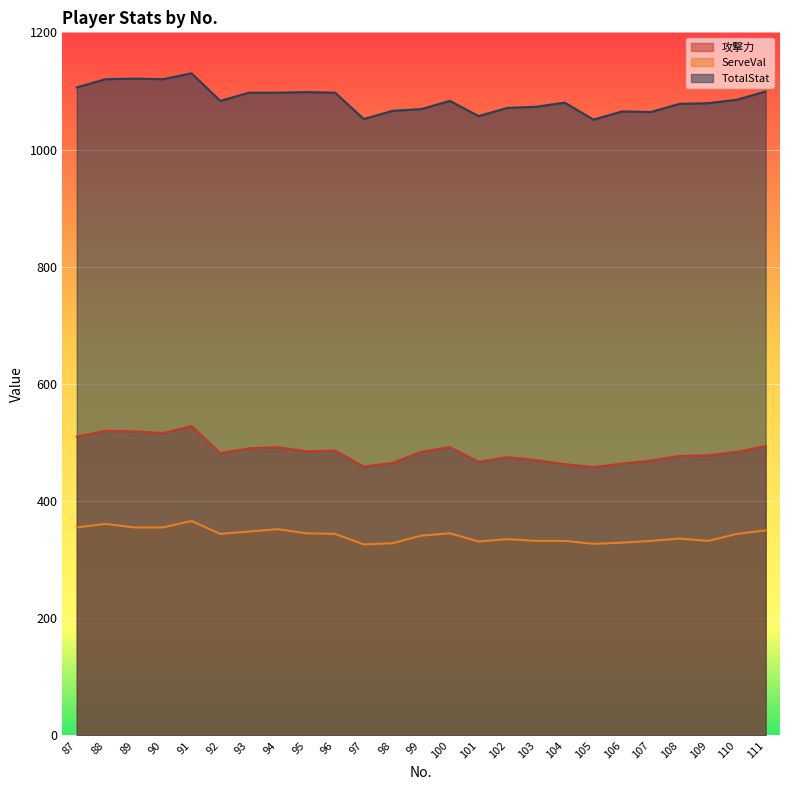

What value does the TotalStat series have at 90?

1120